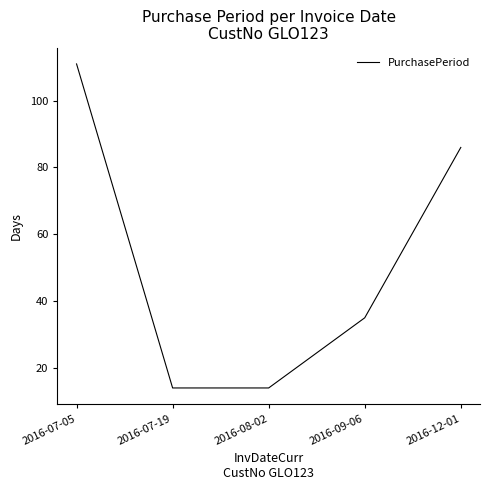

Where does the data first go above 35?

2016-07-05